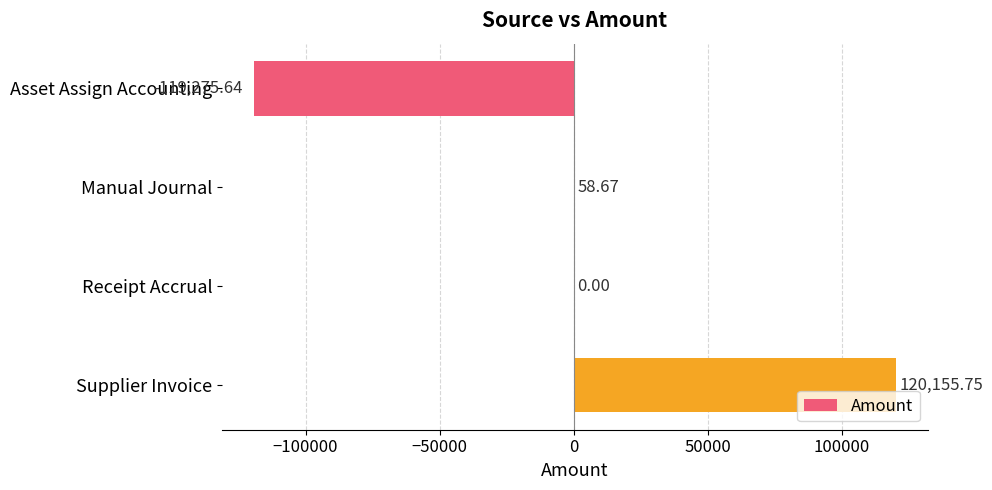

At which label is the value closest to 440?

Manual Journal